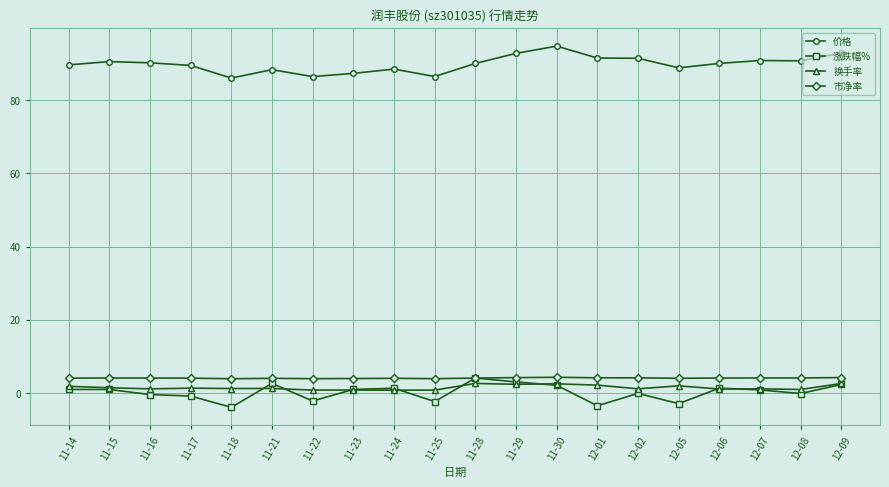

What is the value of the 价格 point at the 10th from the left?

86.4